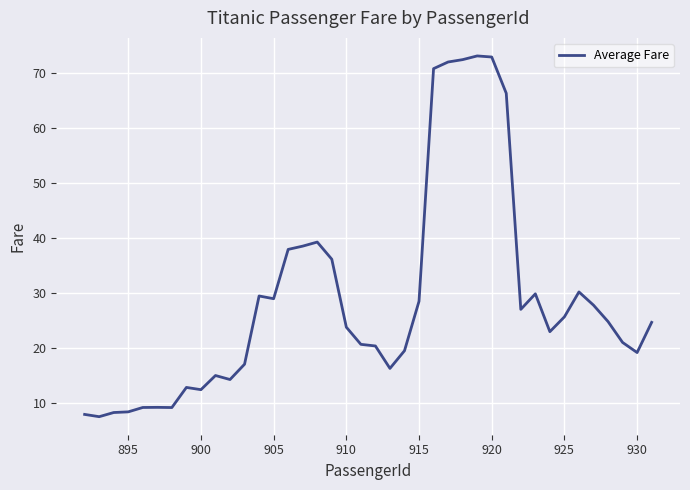

What is the smallest value displayed?

7.4